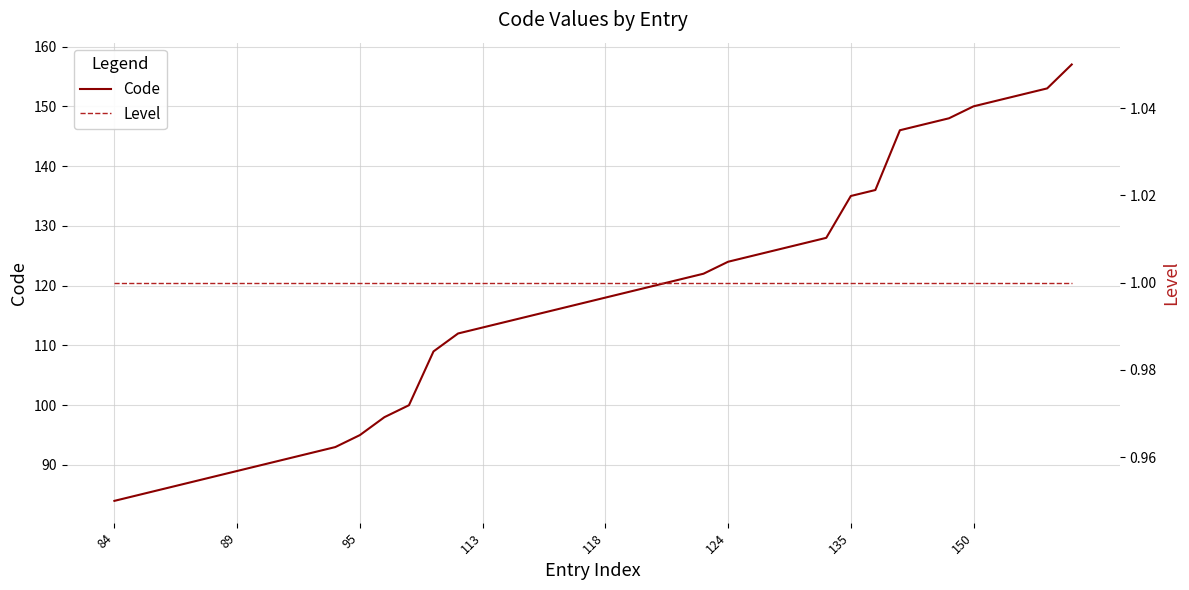

True or false: Level has a value of 1 at 16.

False